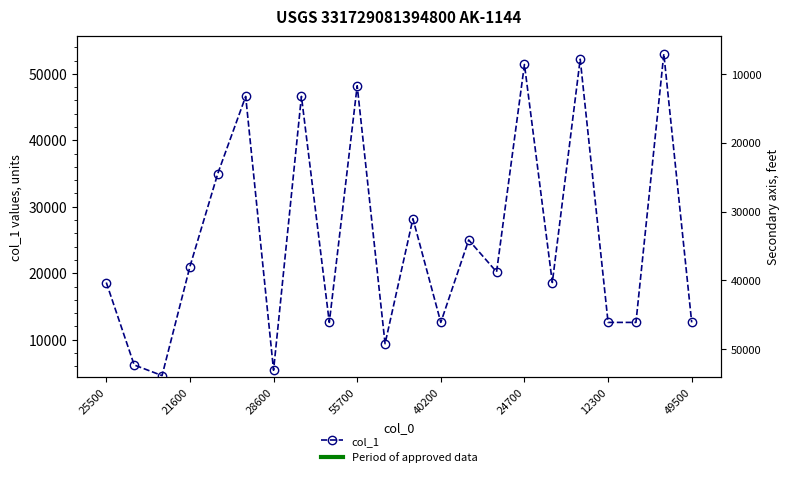

Between 11 and 10, which is larger?

11